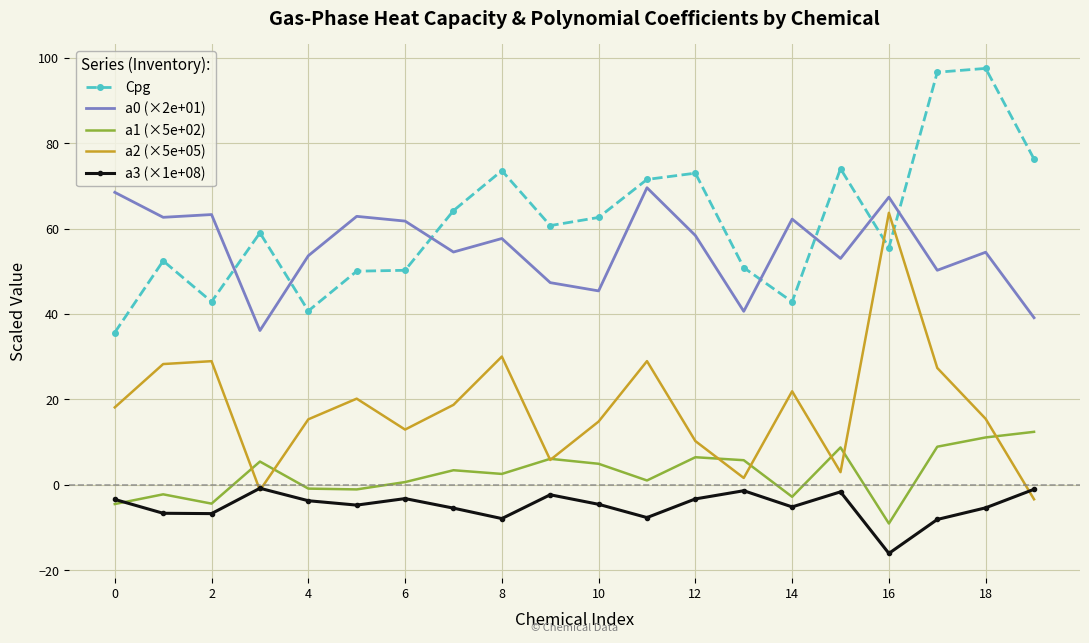

What is the maximum value for a0 (×2e+01)?

69.6